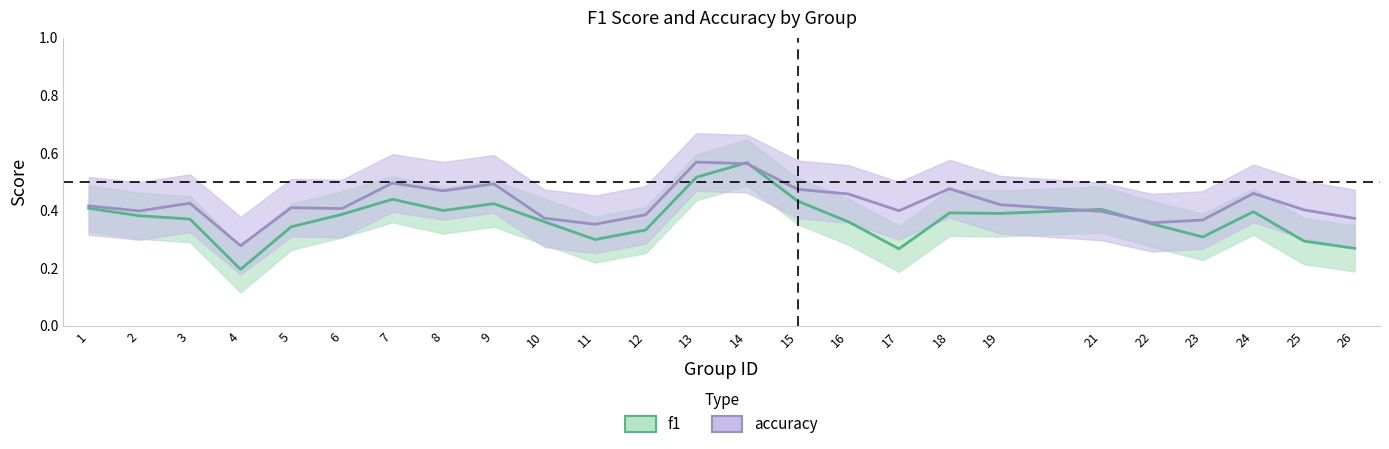

True or false: accuracy_line has more than 0 interior local peaks.

True